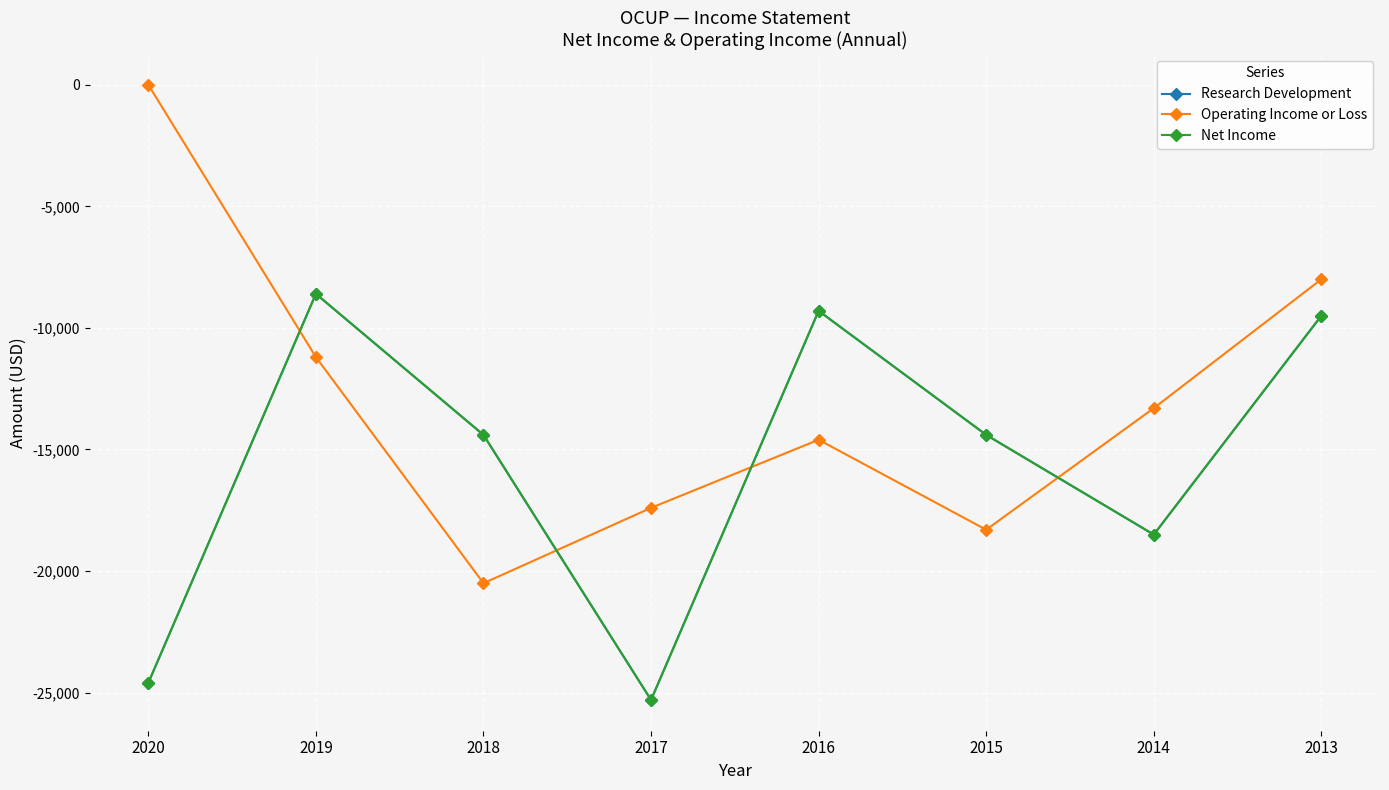

List the series in order of their peak value, lowest first.

Research Development, Net Income, Operating Income or Loss